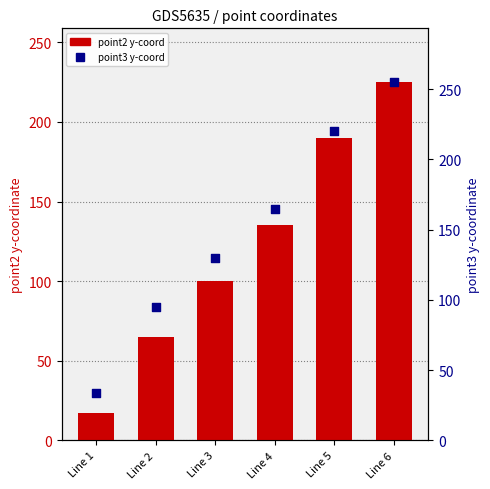

Which series contains the lowest Y value?

point2 y-coord